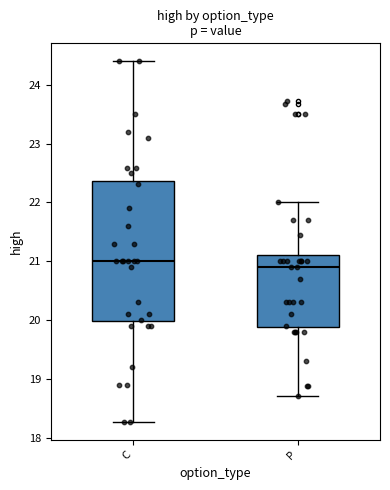

Reading left to right, read every box against the y-axis: the position of its median line, the range the box covers, and the ends of its whiskers. The values are not printed on the chart, so give them approximately, as read against the axis.

C: median 21.0, box 20.0 to 22.4, whiskers 18.3 to 24.4
P: median 20.9, box 19.9 to 21.1, whiskers 18.7 to 22.0